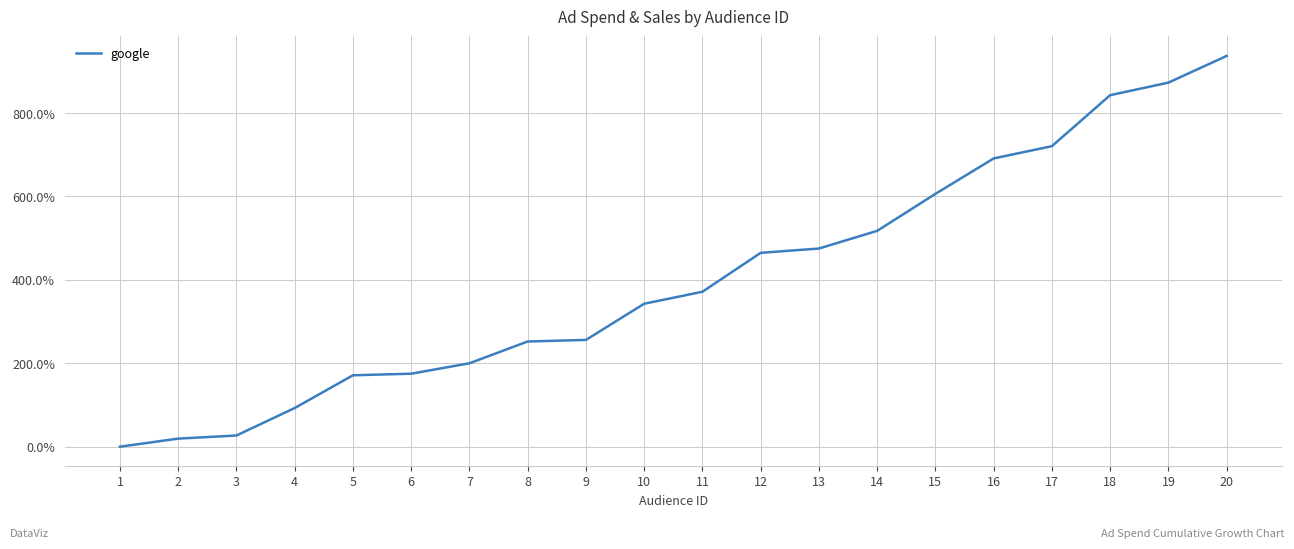

Does the chart have visible grid lines?

Yes